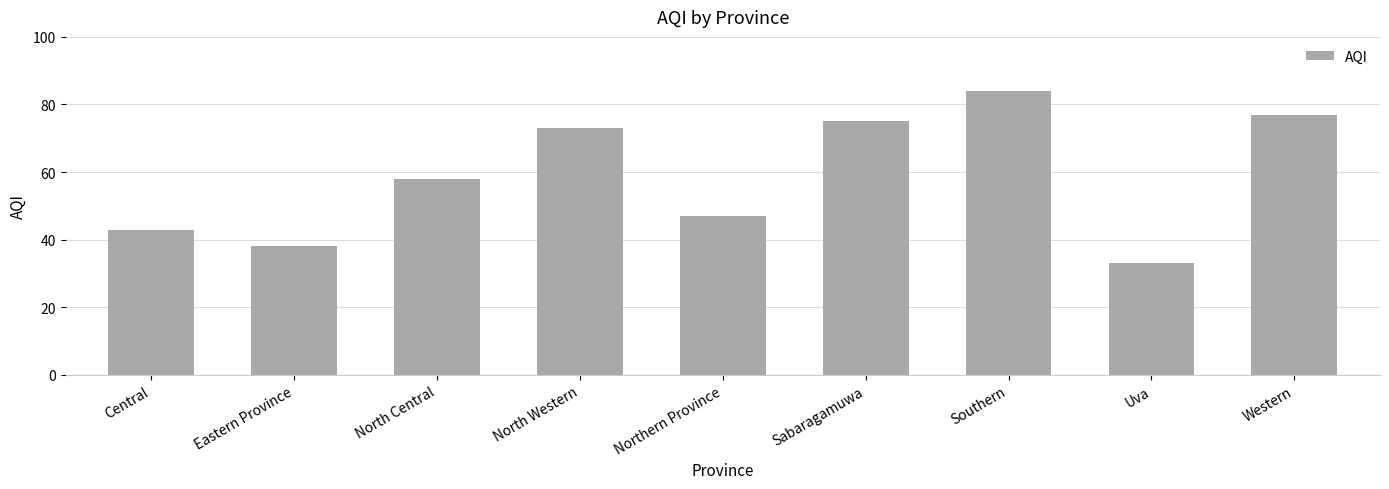

How many series are shown in this chart?

1